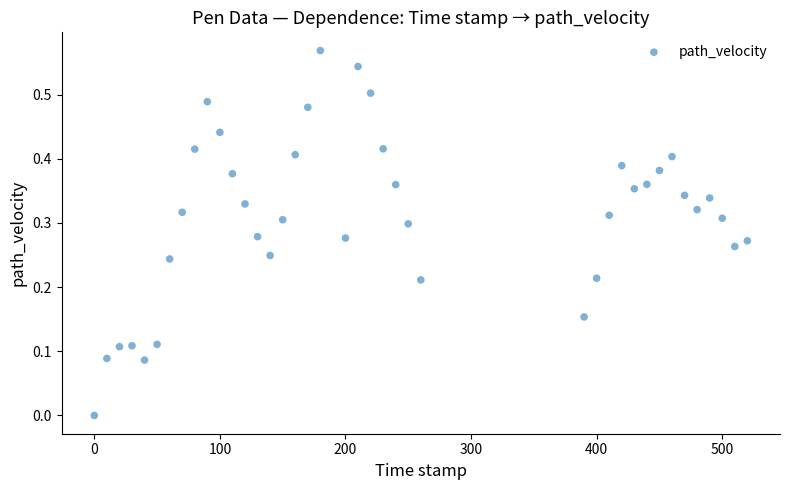

What is the range of X values (max minus min)?

520.0